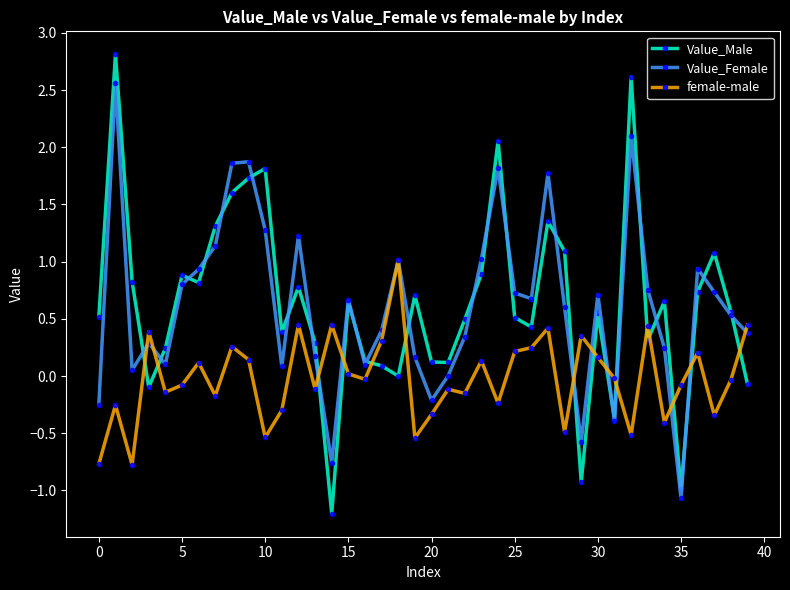

What is the maximum value for Value_Female?

2.6